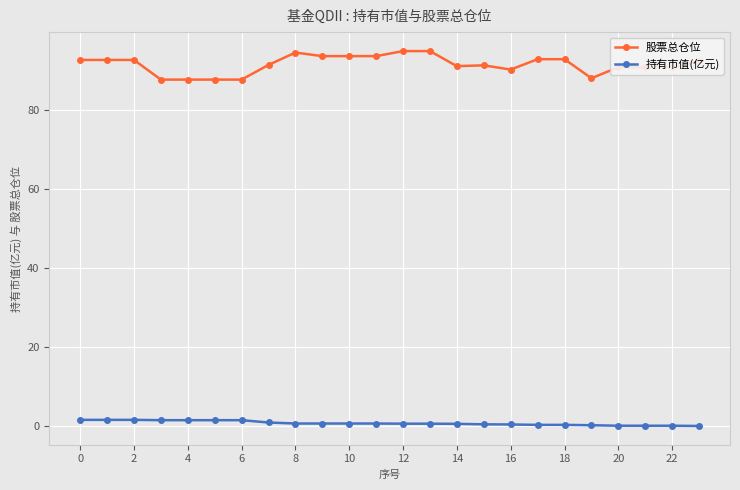

What is the sum of all 持有市值(亿元) values?

18.1